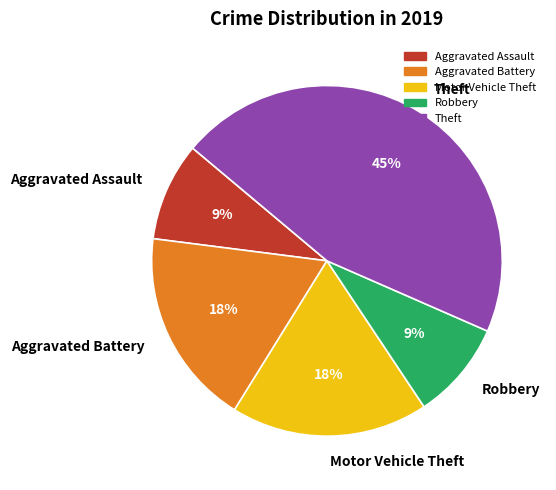

To the nearest percent, what is the difference between the Theft and Motor Vehicle Theft slice percentages?

27%